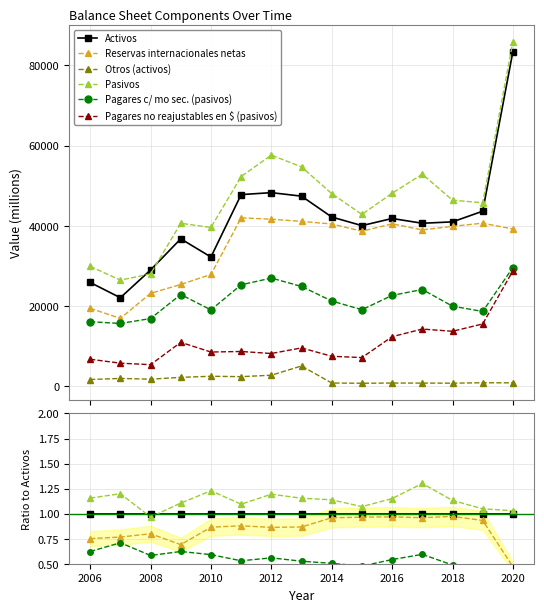

Is the value of Activos at 2010 greater than the value of Pasivos at 2012?

No